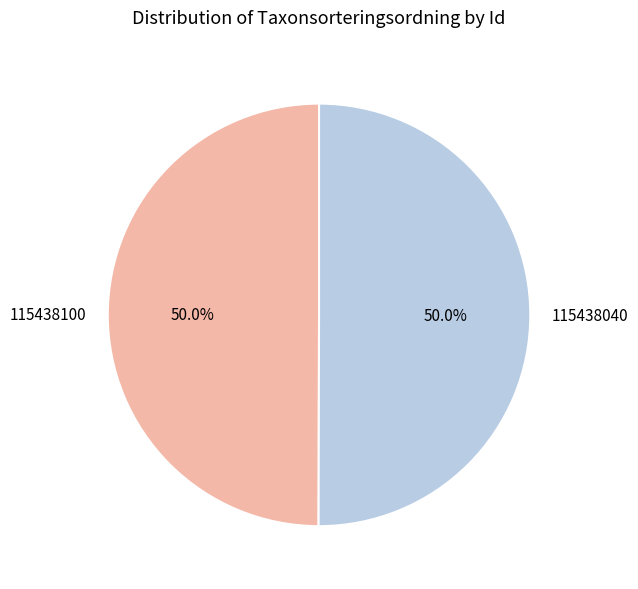

What is the total percentage of 115438100 and 115438040?

100.0%